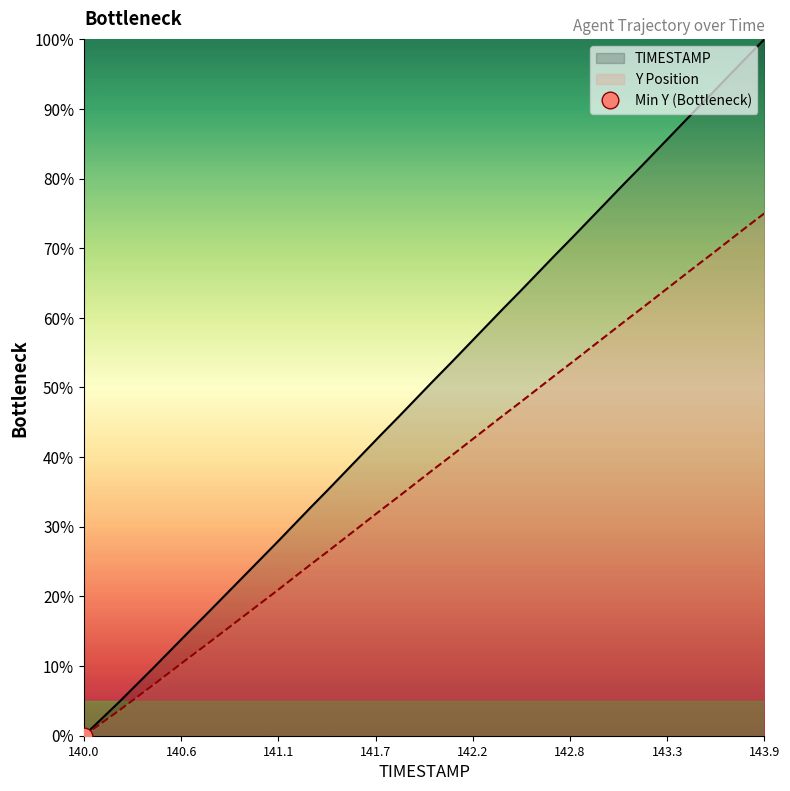

At which label does TIMESTAMP reach its minimum?

140.0